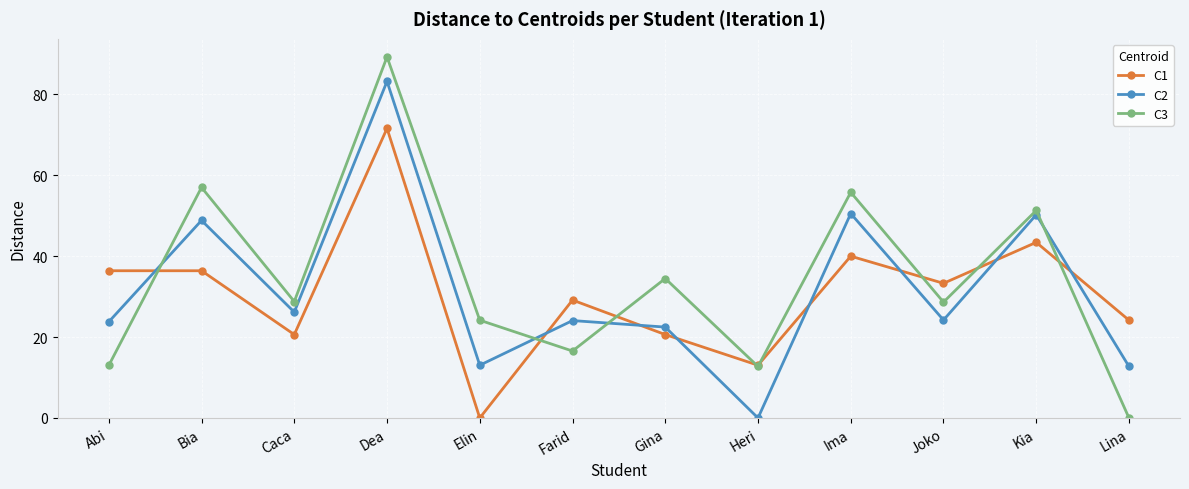

At which category does C3 reach its first local peak?

Bia